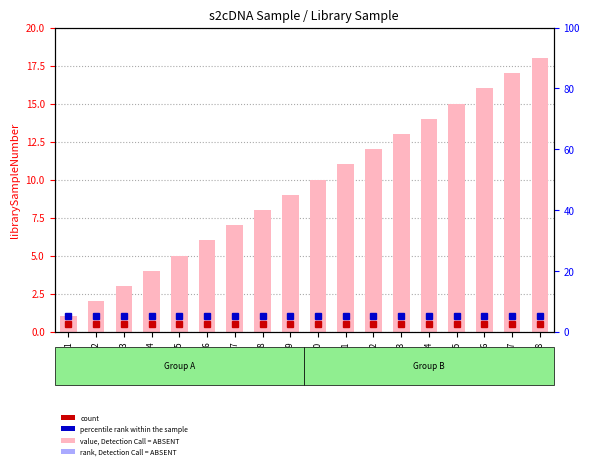

At which label does value, Detection Call = ABSENT first exceed 10?

11